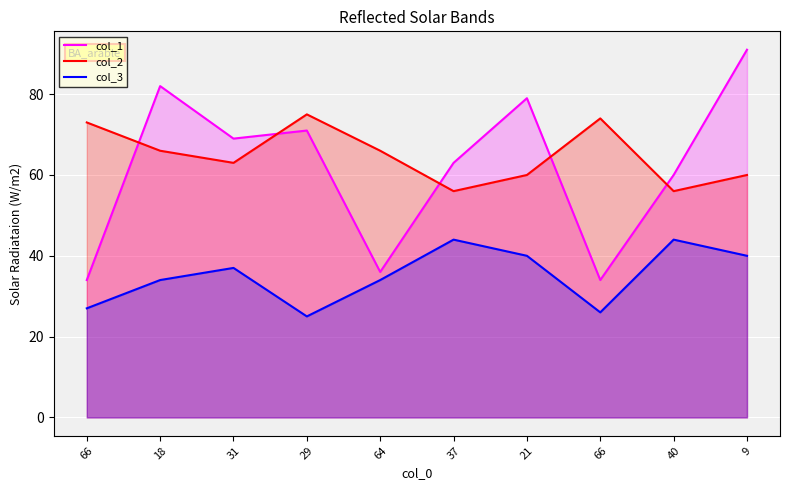

Reading left to right, extract all data points from this chart.

col_1: 34	82	69	71	36	63	79	34	60	91
col_2: 73	66	63	75	66	56	60	74	56	60
col_3: 27	34	37	25	34	44	40	26	44	40